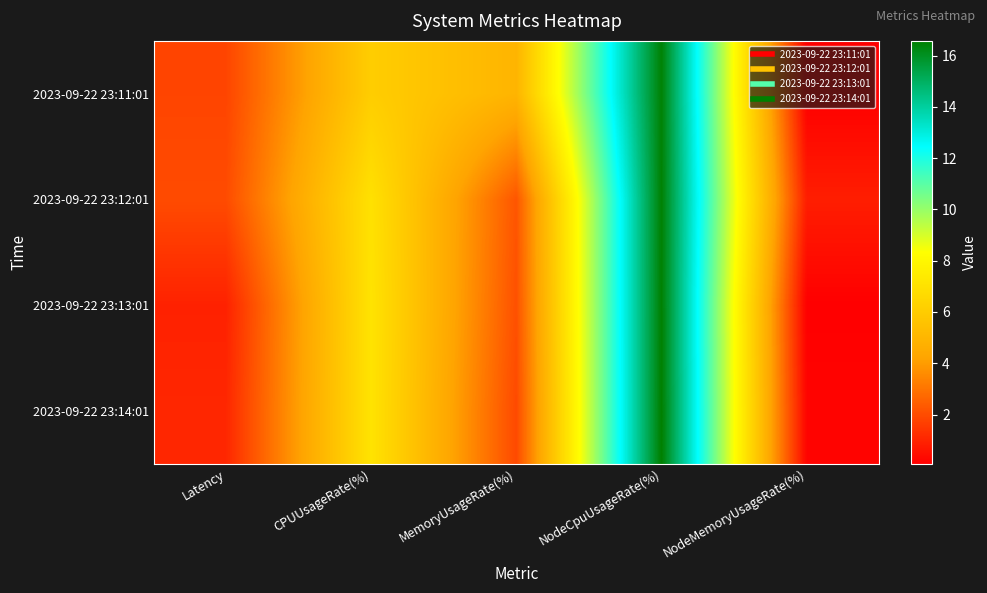

Reading right to left, extract all data points from this chart.

2023-09-22 23:11:01: NodeMemoryUsageRate(%)=0.1	NodeCpuUsageRate(%)=16.5	MemoryUsageRate(%)=4.9	CPUUsageRate(%)=6.1	Latency=1.8
2023-09-22 23:12:01: NodeMemoryUsageRate(%)=0.9	NodeCpuUsageRate(%)=16.5	MemoryUsageRate(%)=2.2	CPUUsageRate(%)=7.0	Latency=2.0
2023-09-22 23:13:01: NodeMemoryUsageRate(%)=0.1	NodeCpuUsageRate(%)=16.5	MemoryUsageRate(%)=2.1	CPUUsageRate(%)=7.1	Latency=0.9
2023-09-22 23:14:01: NodeMemoryUsageRate(%)=0.2	NodeCpuUsageRate(%)=16.6	MemoryUsageRate(%)=1.9	CPUUsageRate(%)=7.1	Latency=1.1